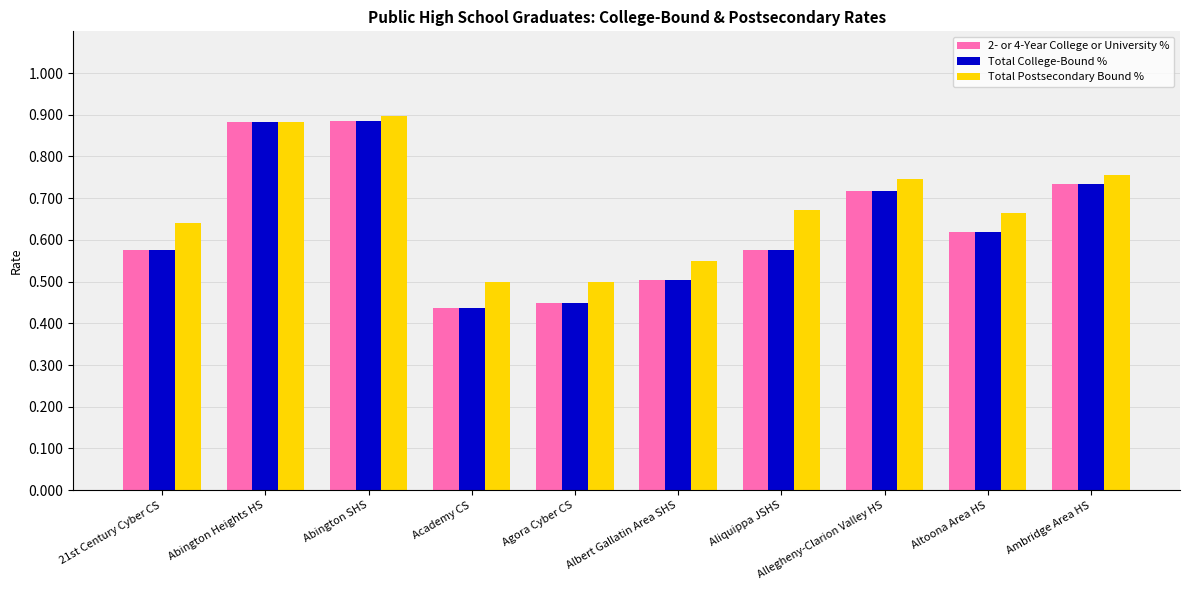

True or false: 2- or 4-Year College or University % has a value of 0.5 at Albert Gallatin Area SHS.

True